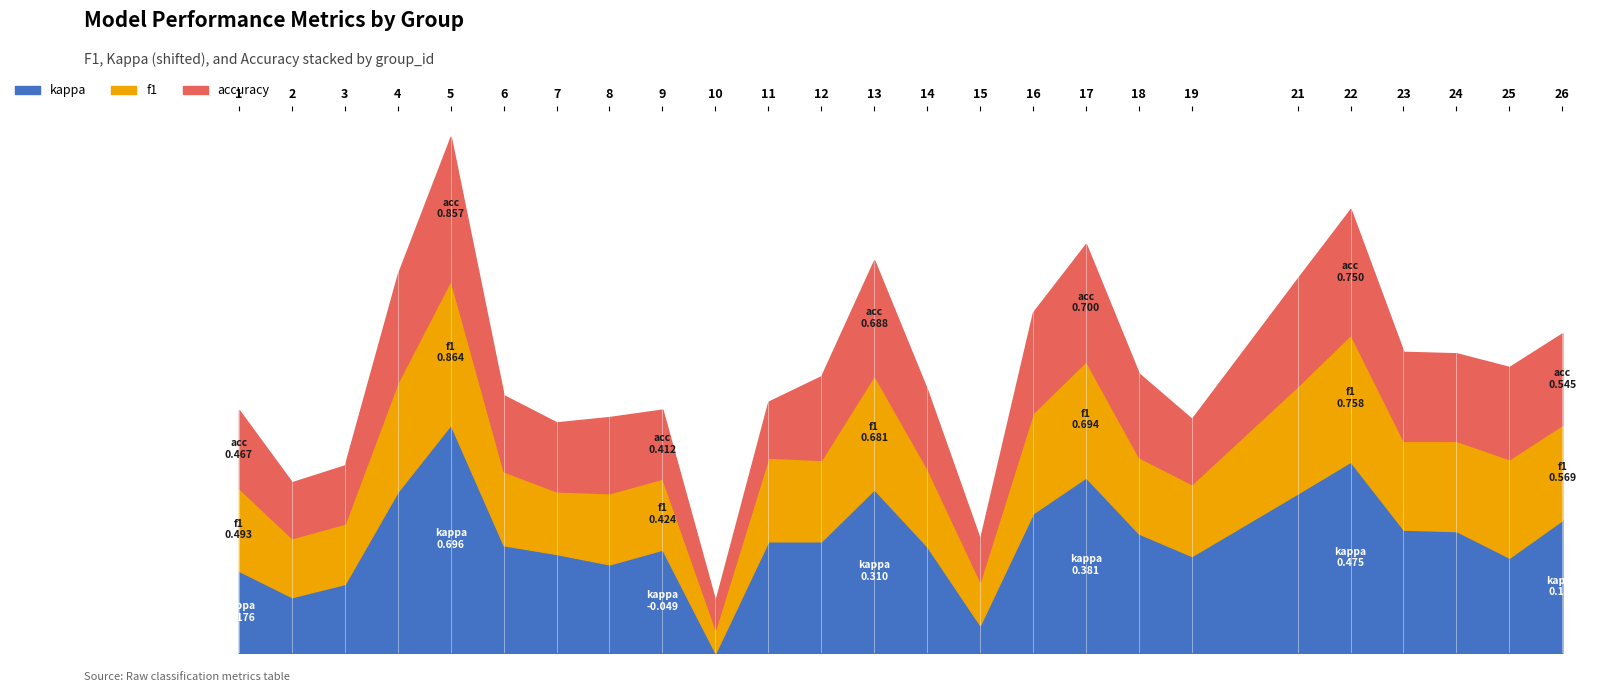

Which has a higher value, 21 or 3?

21